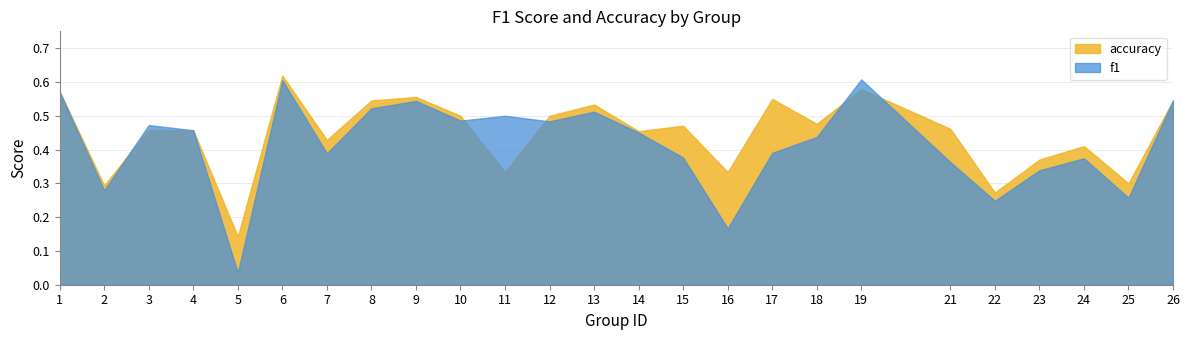

What is the value of the accuracy point at the 10th from the left?

0.5